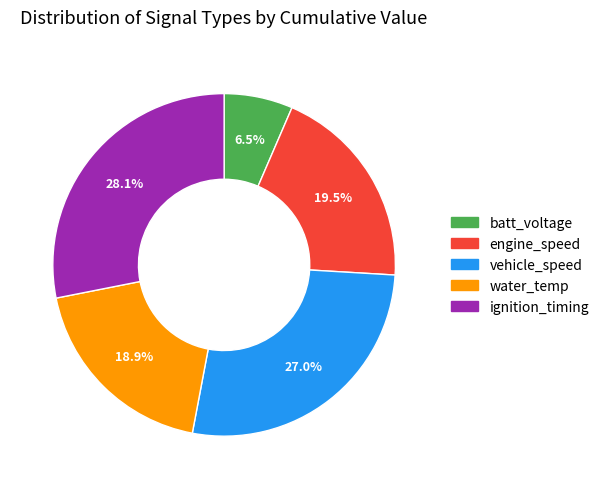

What is the total percentage of vehicle_speed and water_temp?

45.9%